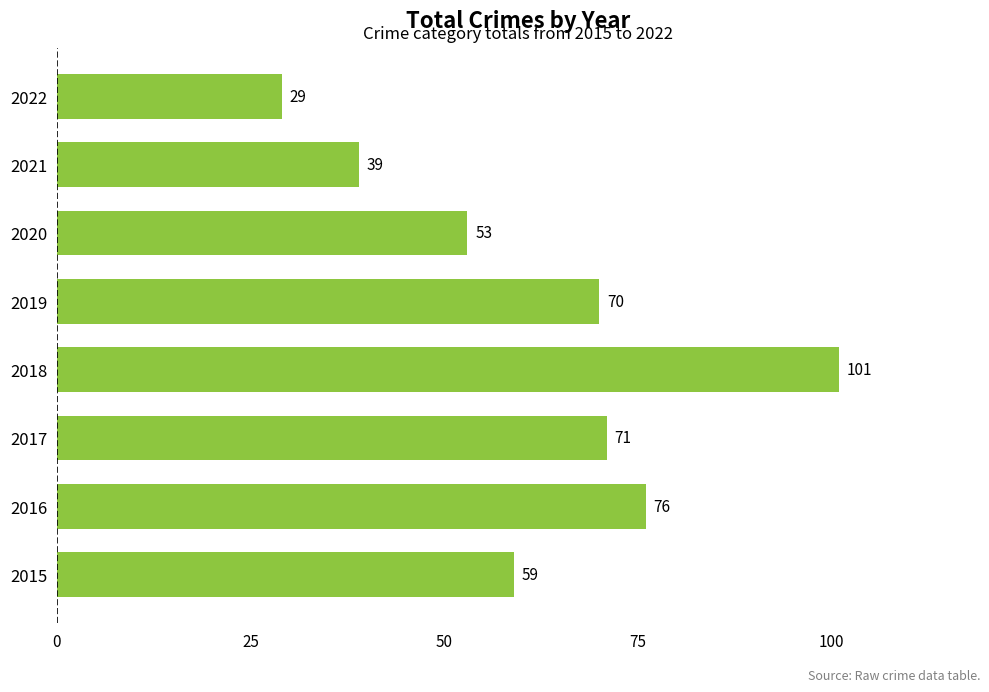

Rank the categories by value from lowest to highest.

2022, 2021, 2020, 2015, 2019, 2017, 2016, 2018